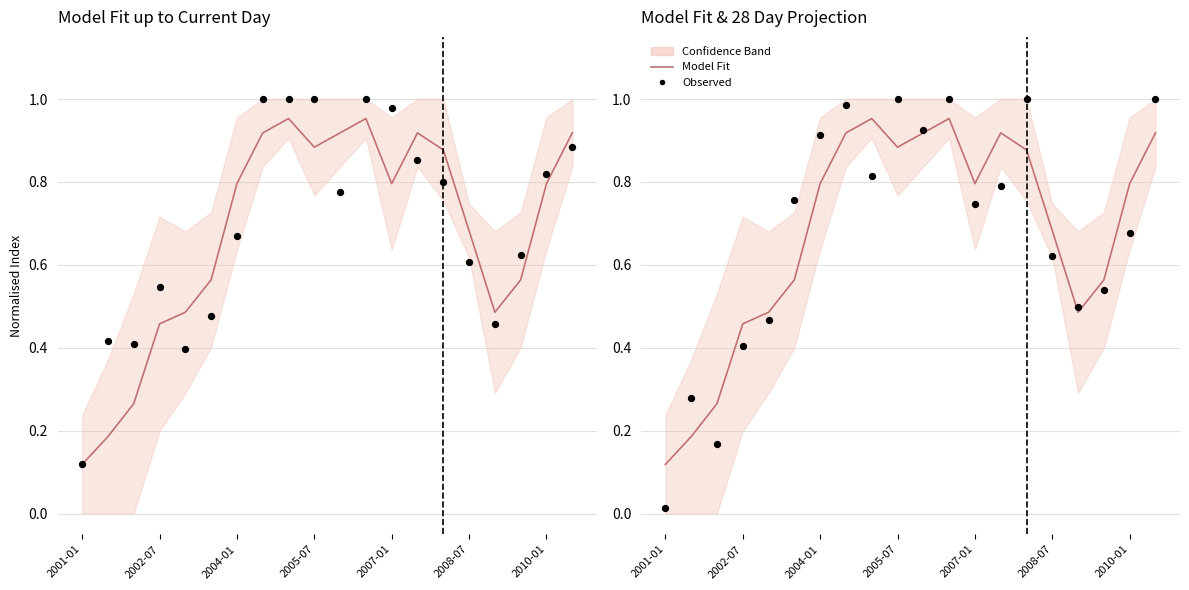

At which category is the sum across all series the highest?

11